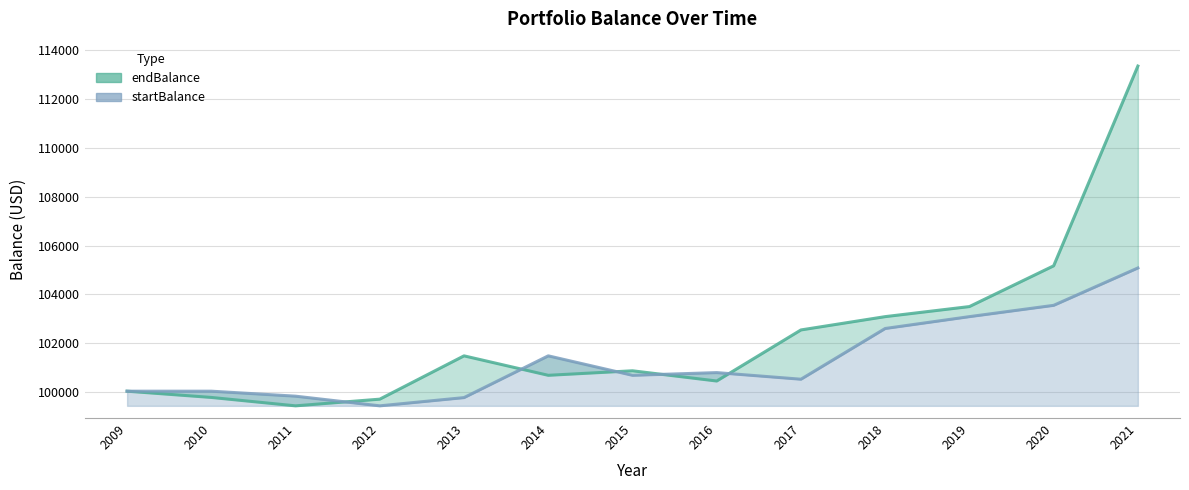

True or false: startBalance has a value of 170075.2 at 2019.

False